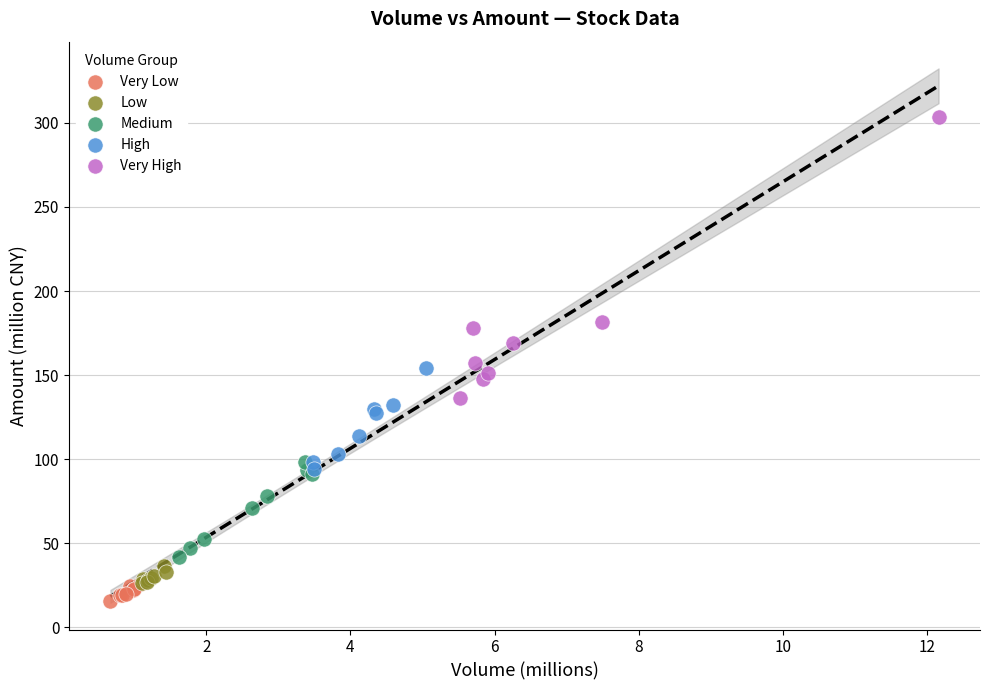

Which series reaches the maximum Y coordinate?

Very High